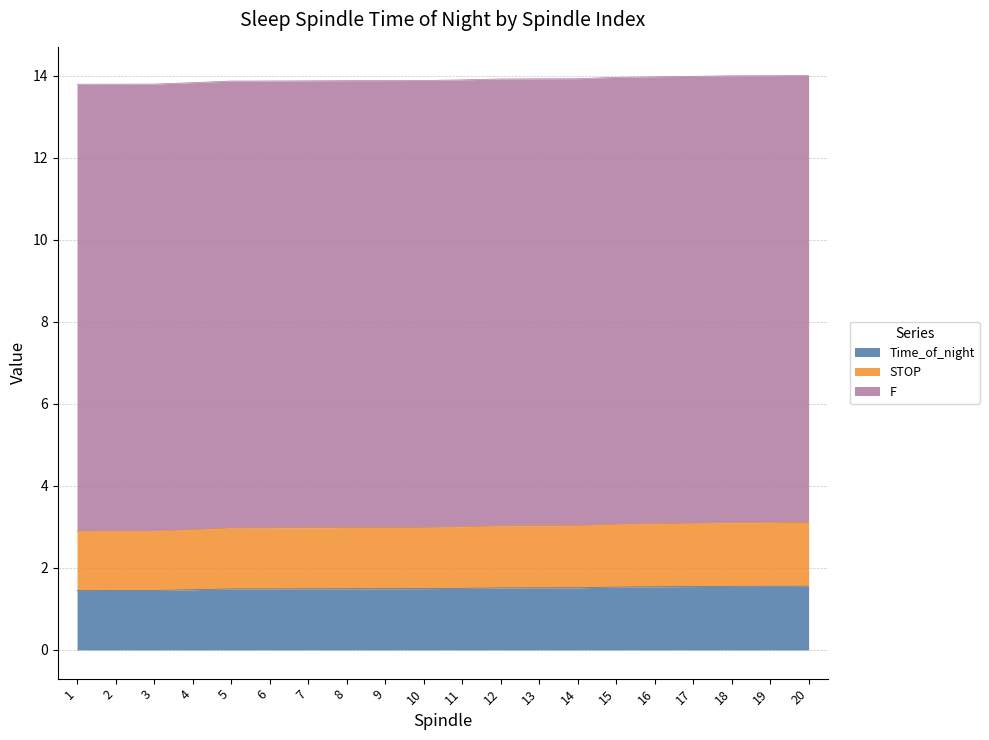

What is the total value across all series at 11?

13.9